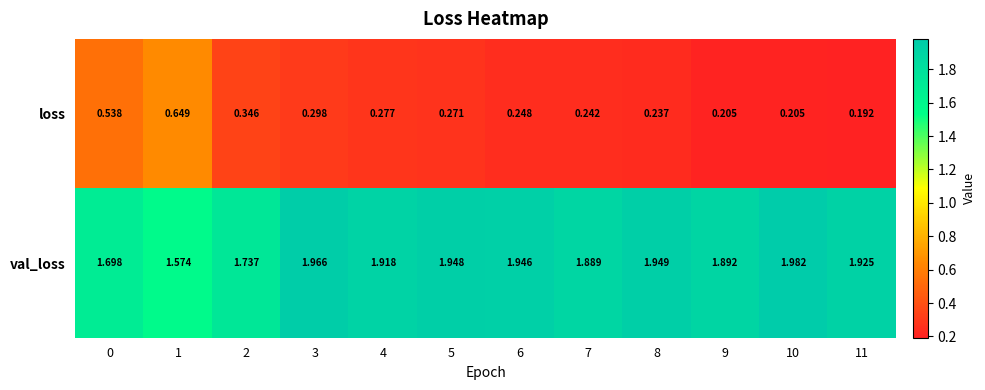

Which series has the largest range (max minus min)?

loss